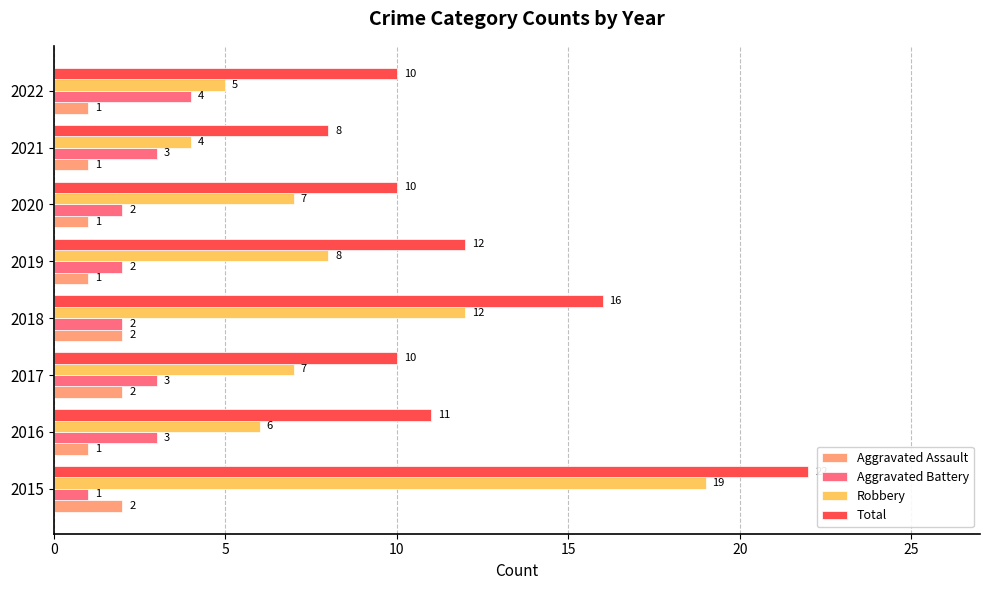

Which series has the largest total across all categories?

Total